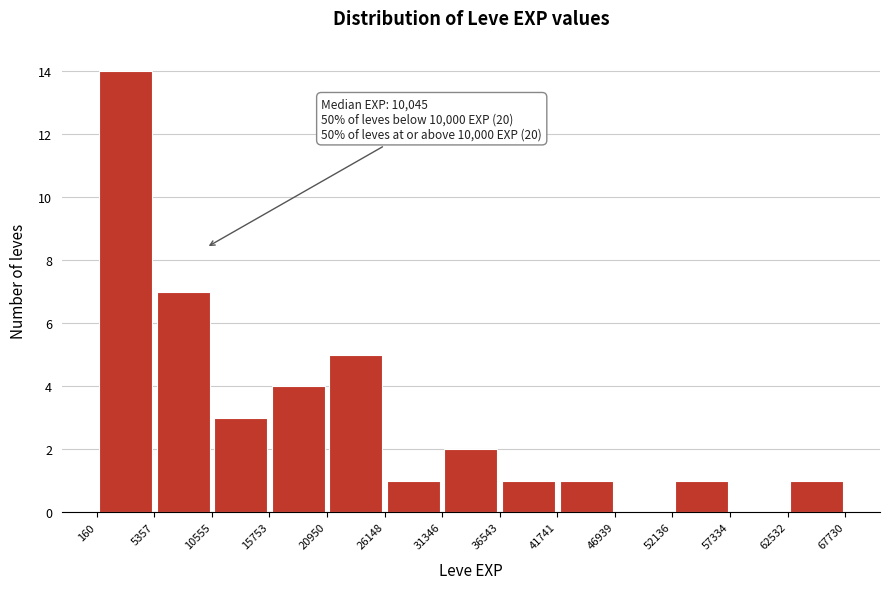

Over which range of the x-axis is the bar tallest?

160 to 5357